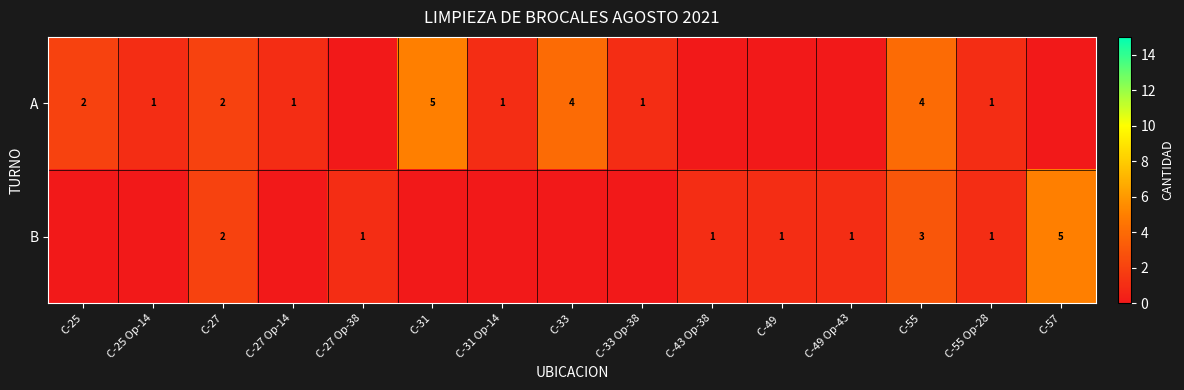

True or false: A has a value of 0 at C-31 Op-14.

False